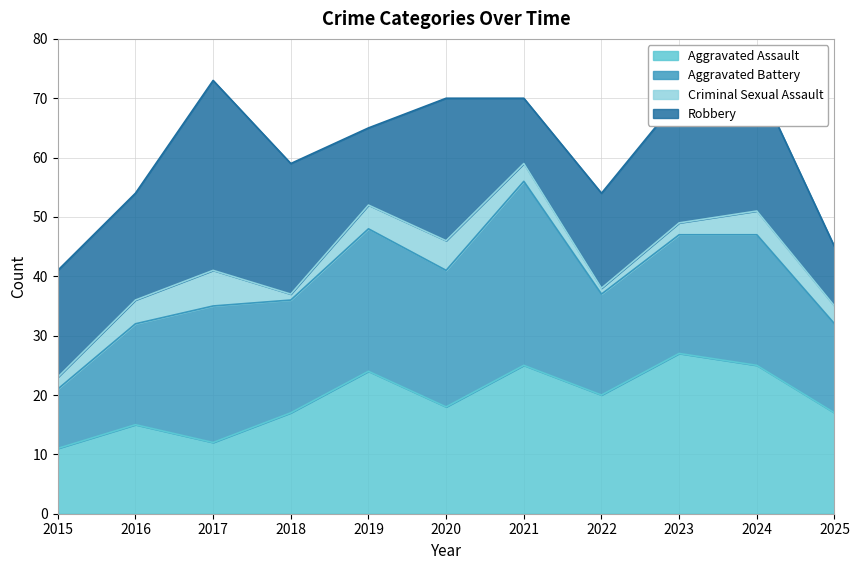

Count the number of categories in the chart.

11